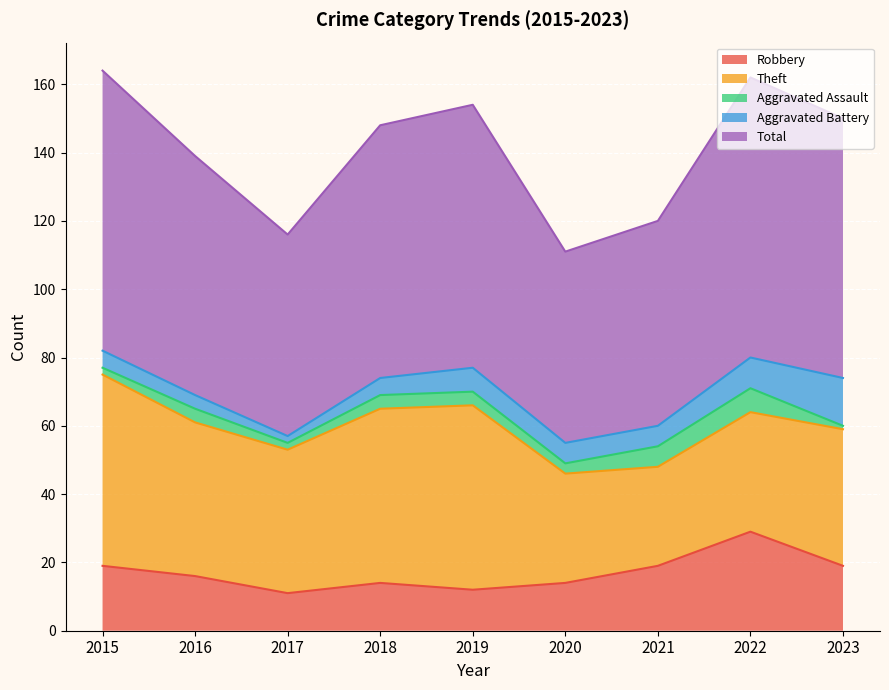

What is the smallest value displayed?

1